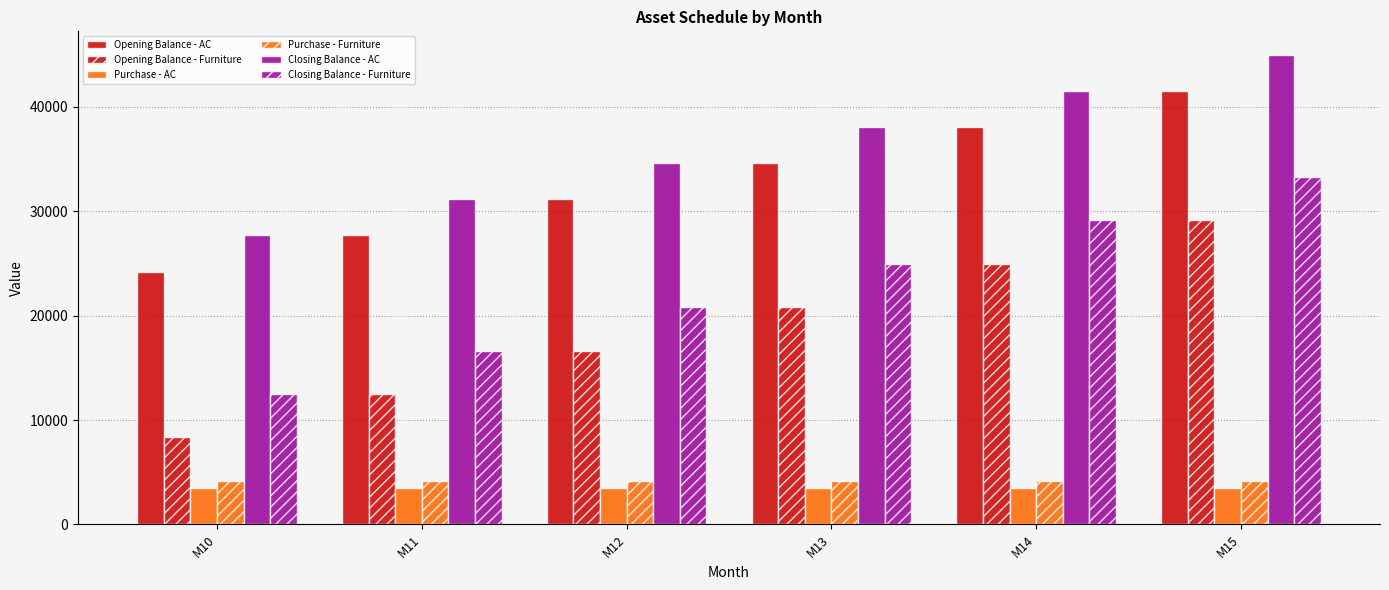

How many series are shown in this chart?

6